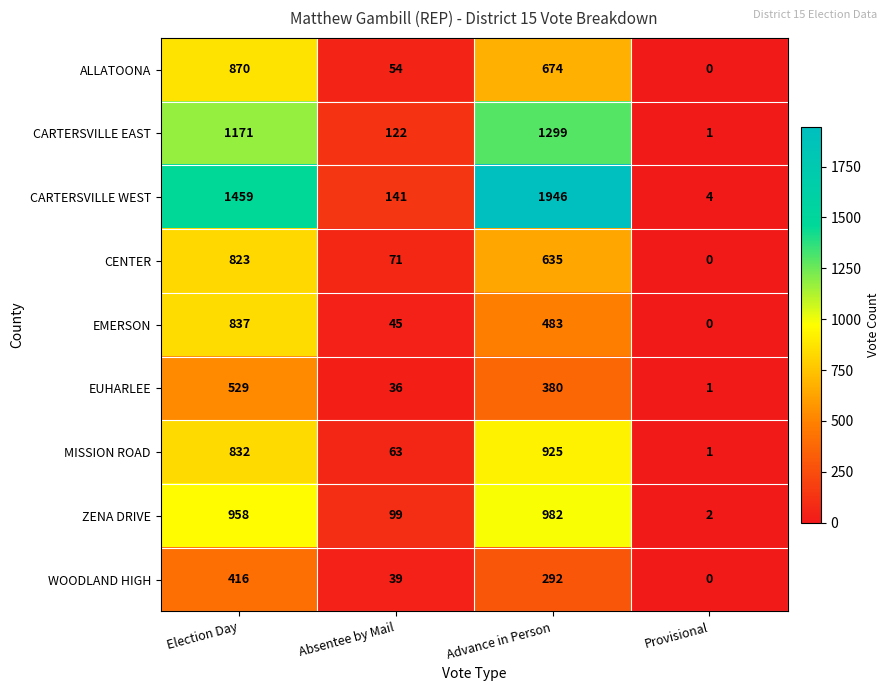

Where does the CENTER series first go above 635?

Election Day